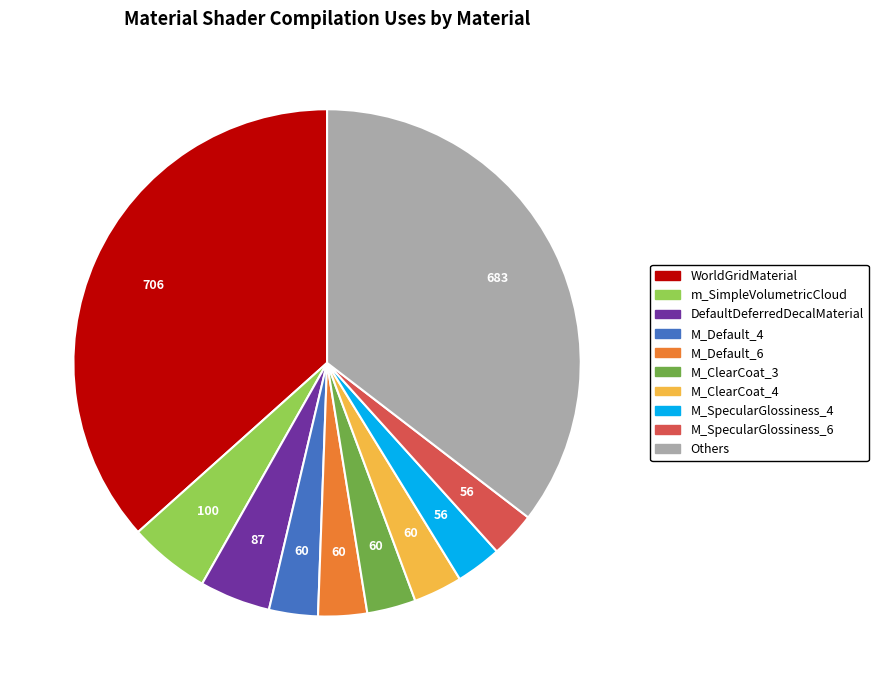

Is there any slice that represents more than half of the pie?

No